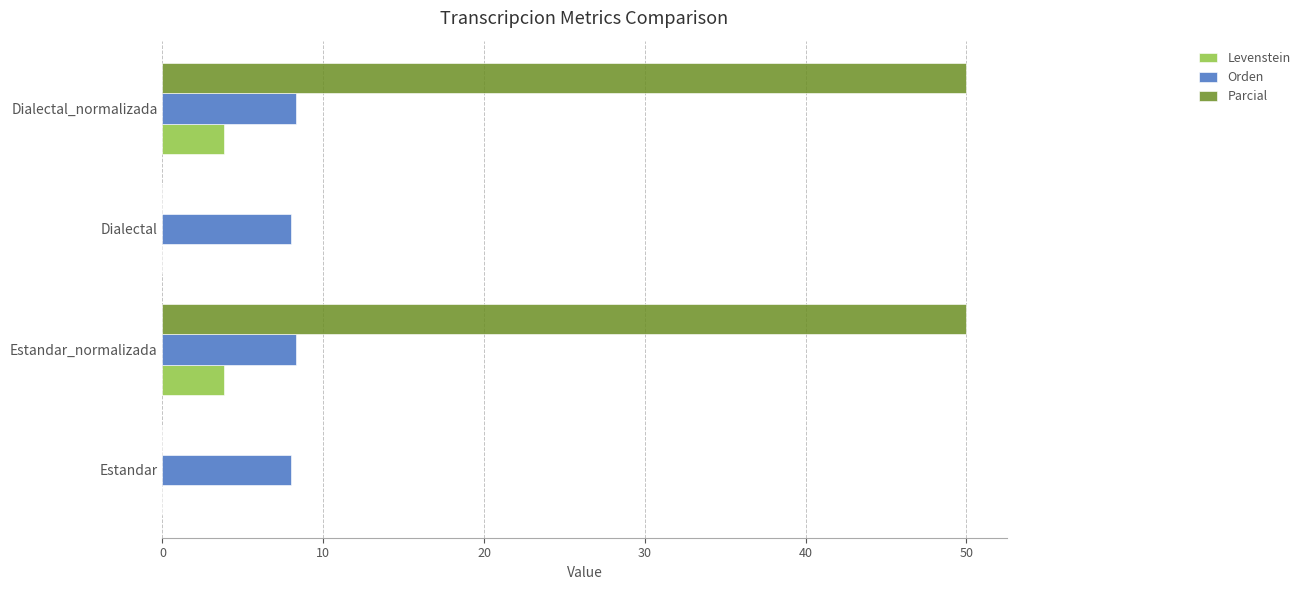

True or false: Orden has a value of 12.6 at Dialectal_normalizada.

False